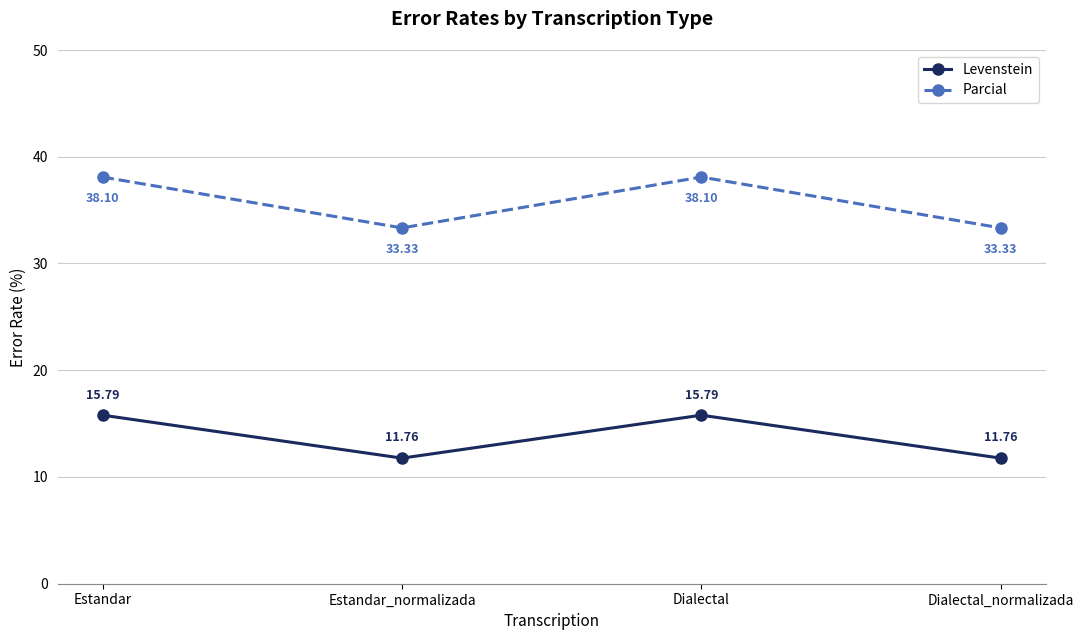

Count the number of data series in this chart.

2